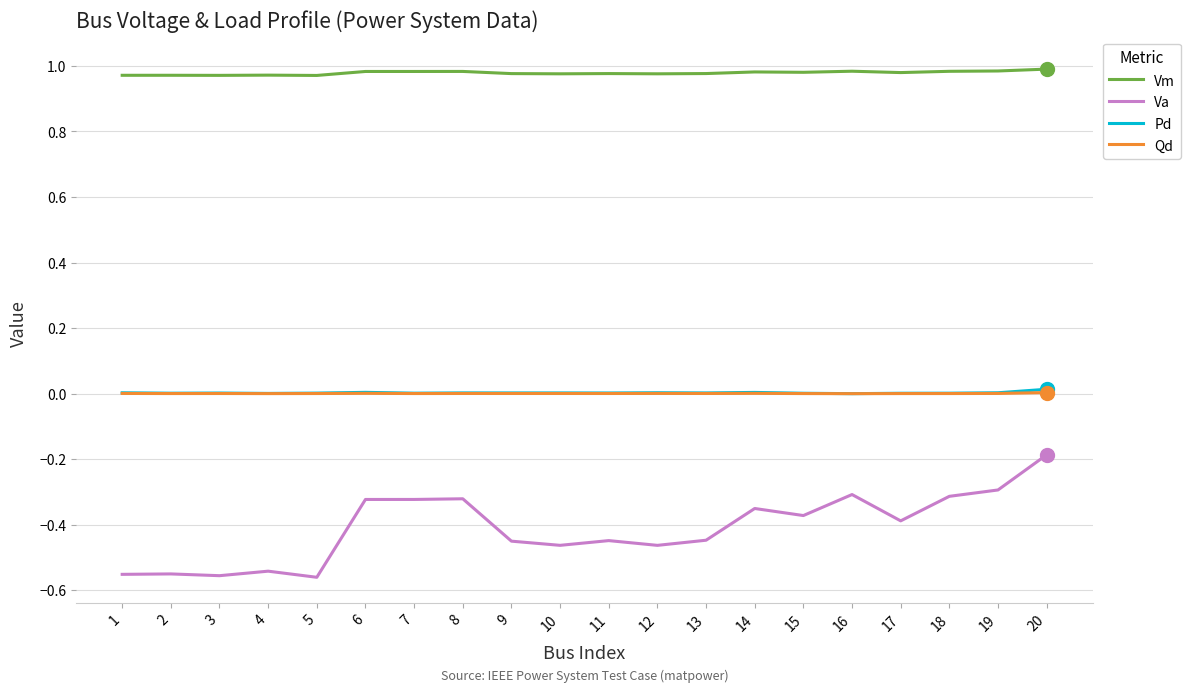

True or false: Vm and Pd intersect in this chart.

False